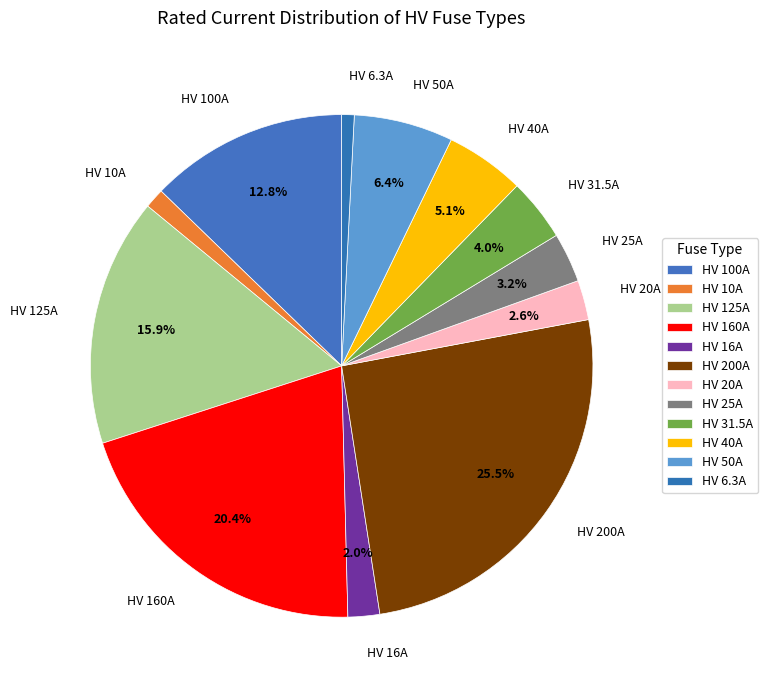

To the nearest percent, what is the combined percentage of HV 50A and HV 160A?

27%